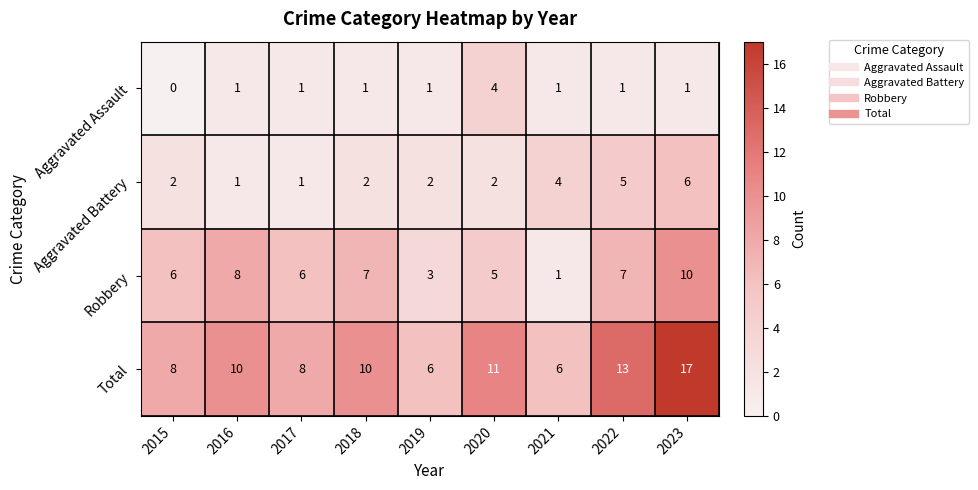

What is the approximate value of Robbery at 2019?

3